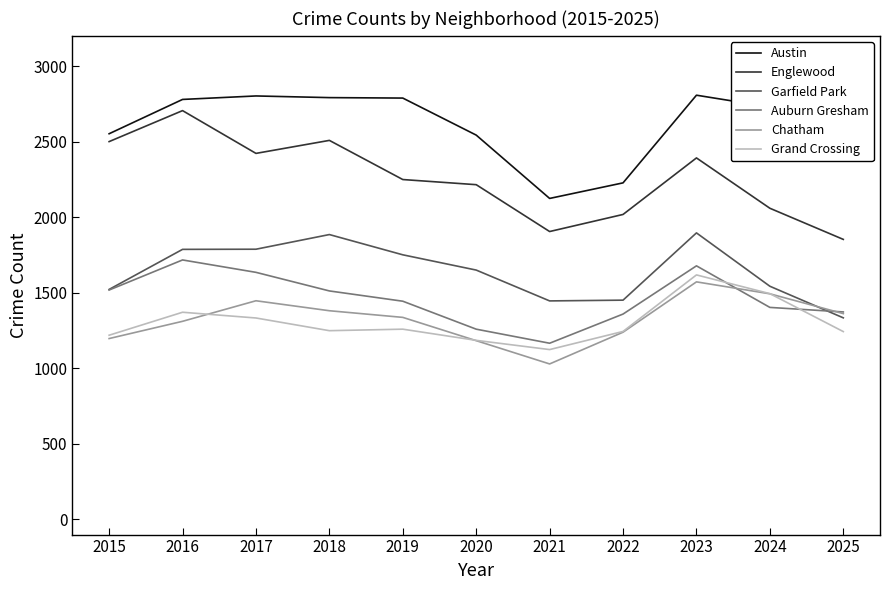

What is the difference between the Chatham values at 2024 and 2015?

296